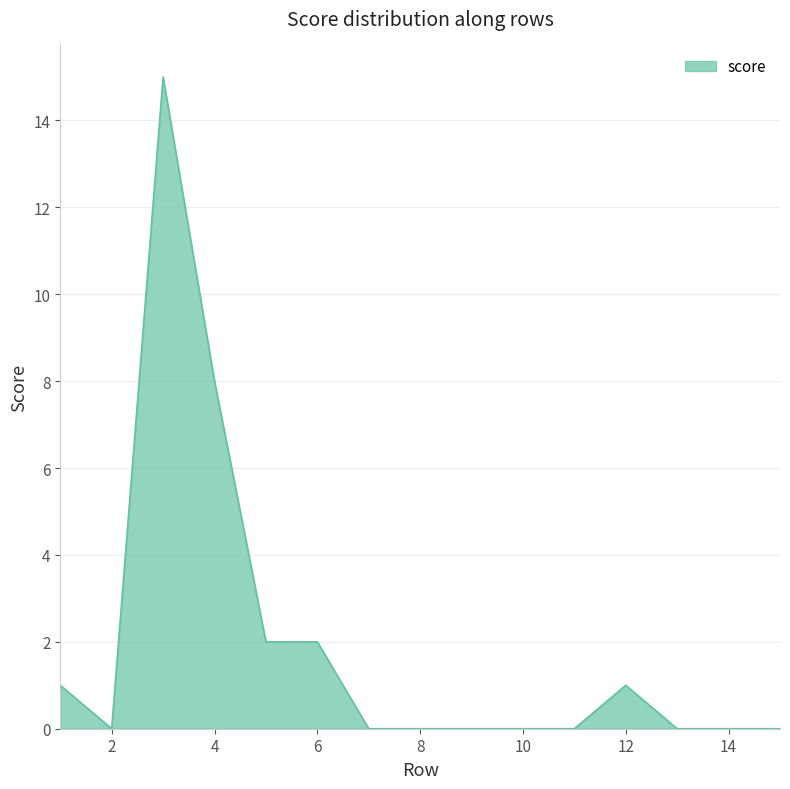

How many lines are shown in the chart?

1